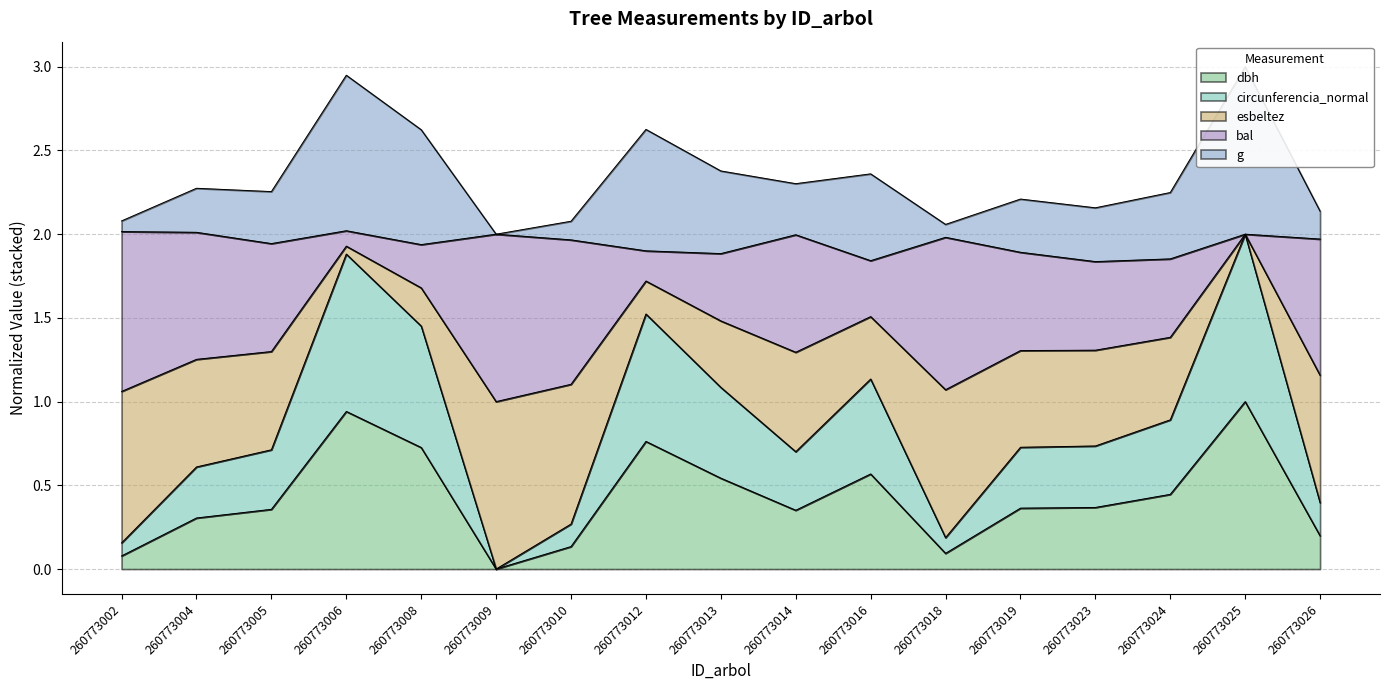

True or false: dbh has a value of 0.3 at 260773004.

True